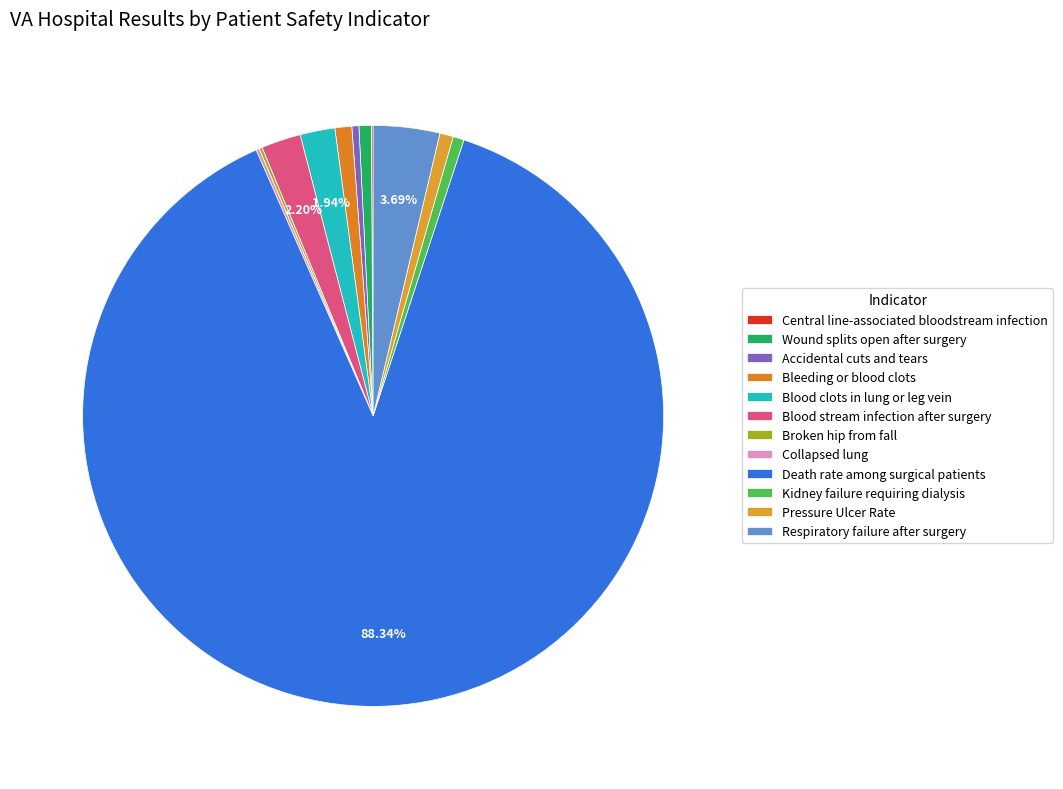

What is the largest slice in the pie chart?

Death rate among surgical patients